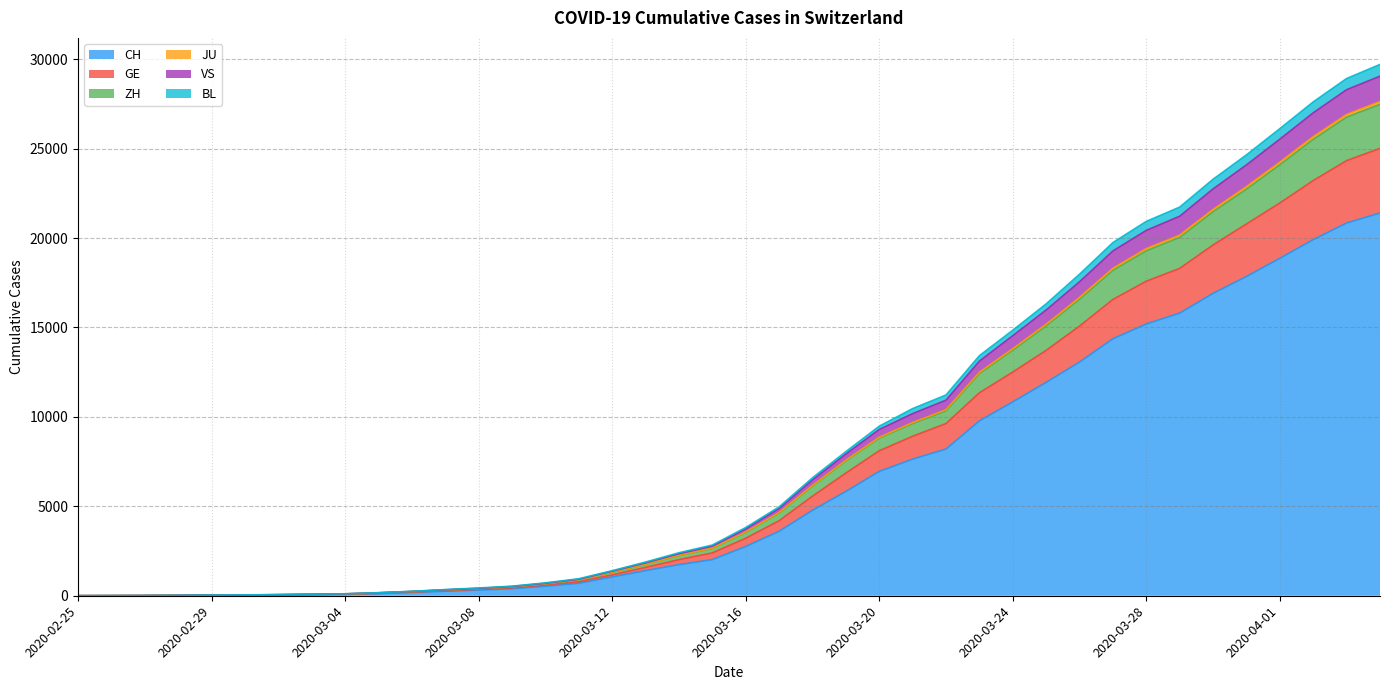

The VS series shows 6224 at 2020-04-03. True or false?

False